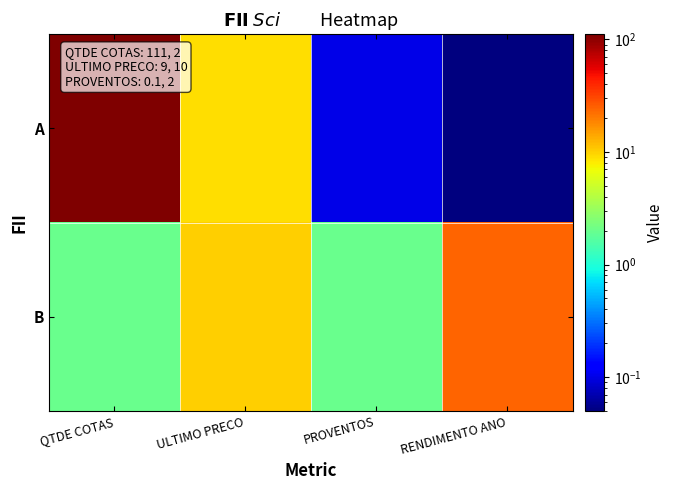

What is the minimum value shown in the chart?

0.1